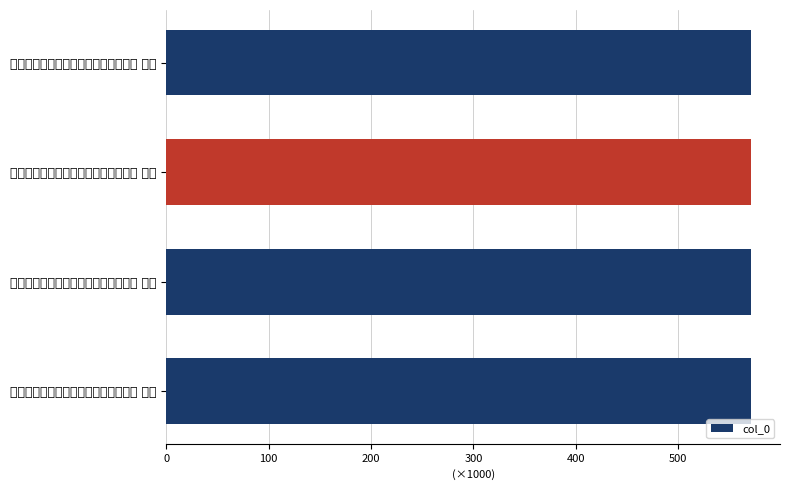

Count the number of categories in the chart.

4